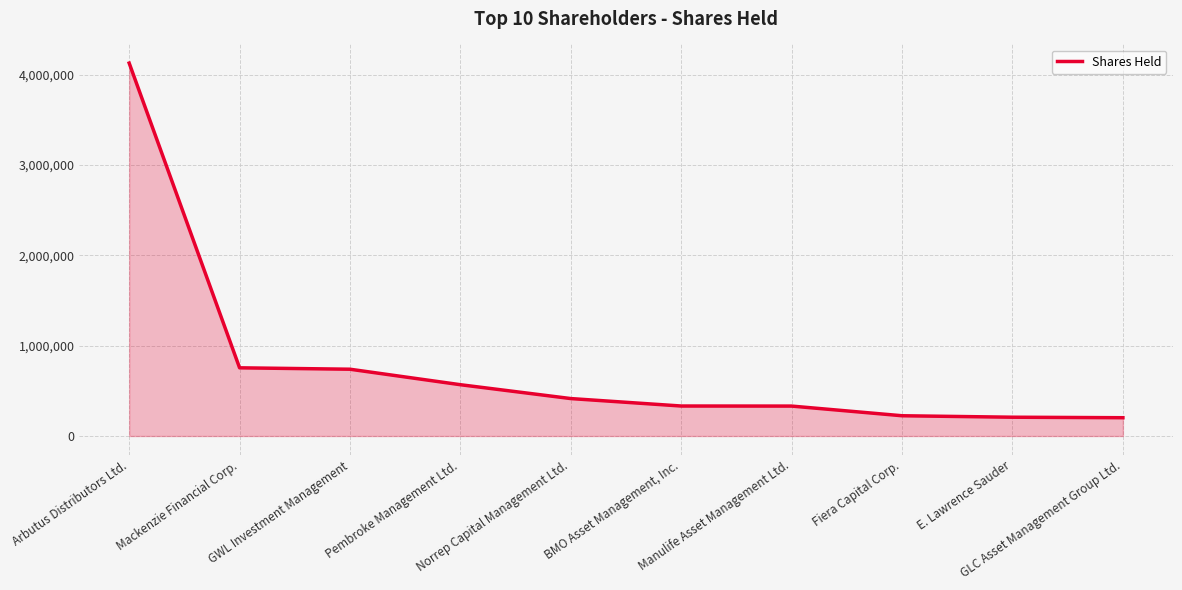

What is the difference between the maximum and minimum values?

3925170